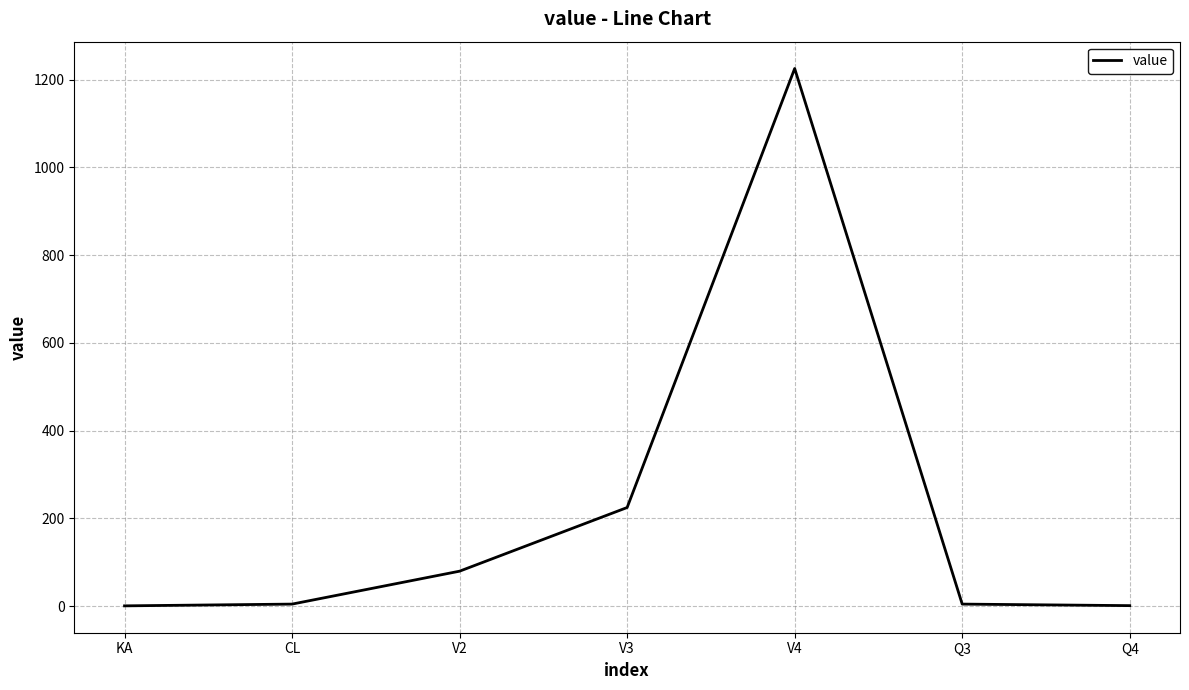

What is the smallest value displayed?

1.0